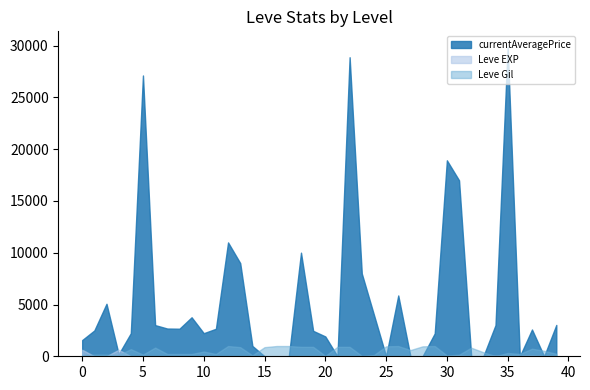

True or false: Leve EXP has more than 2 interior local peaks.

True